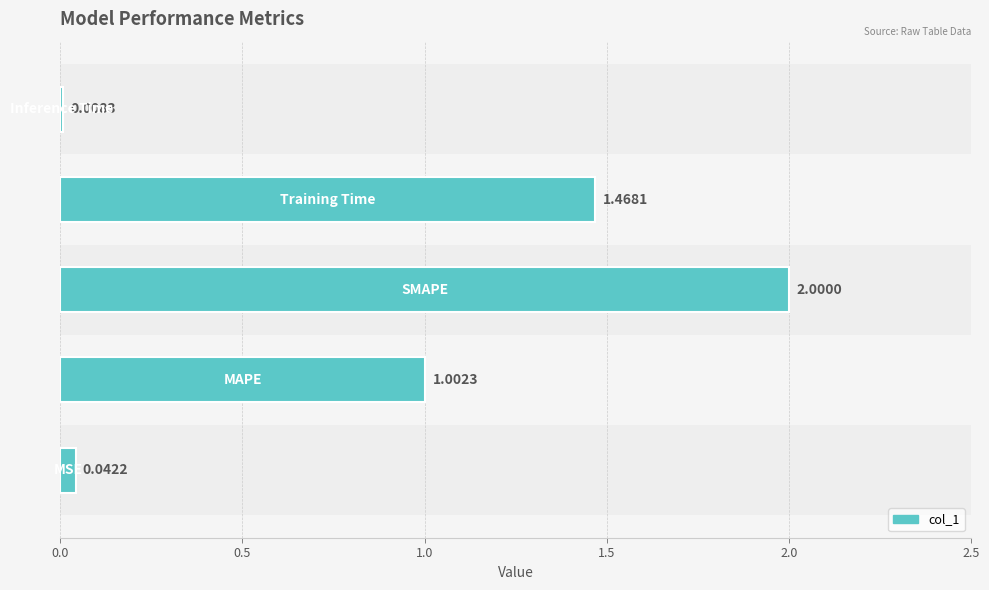

What is the sum of all values?

4.5